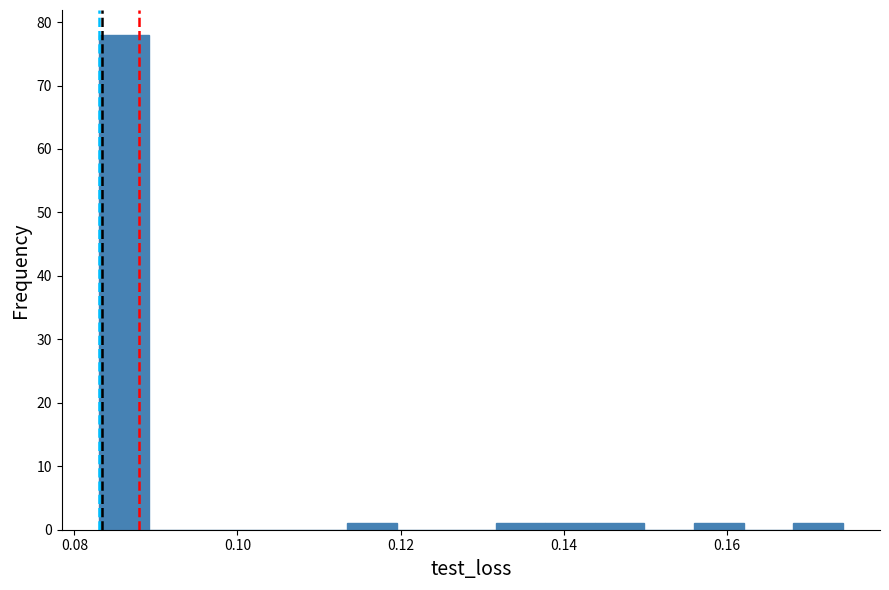

Around what value on the x-axis is the tallest bar? Give the approximate position of its centre, as read against the axis.

0.086